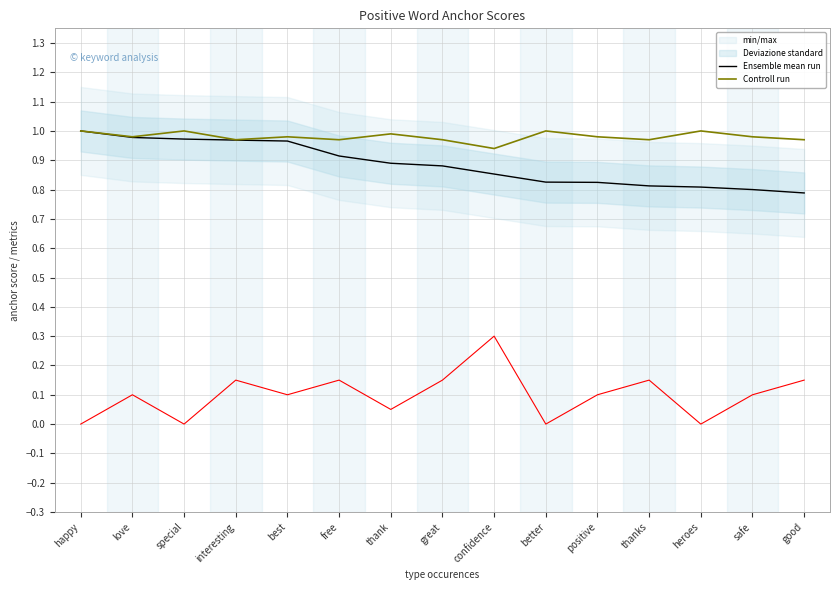

Where is Ensemble mean run nearest to the value 0?

good